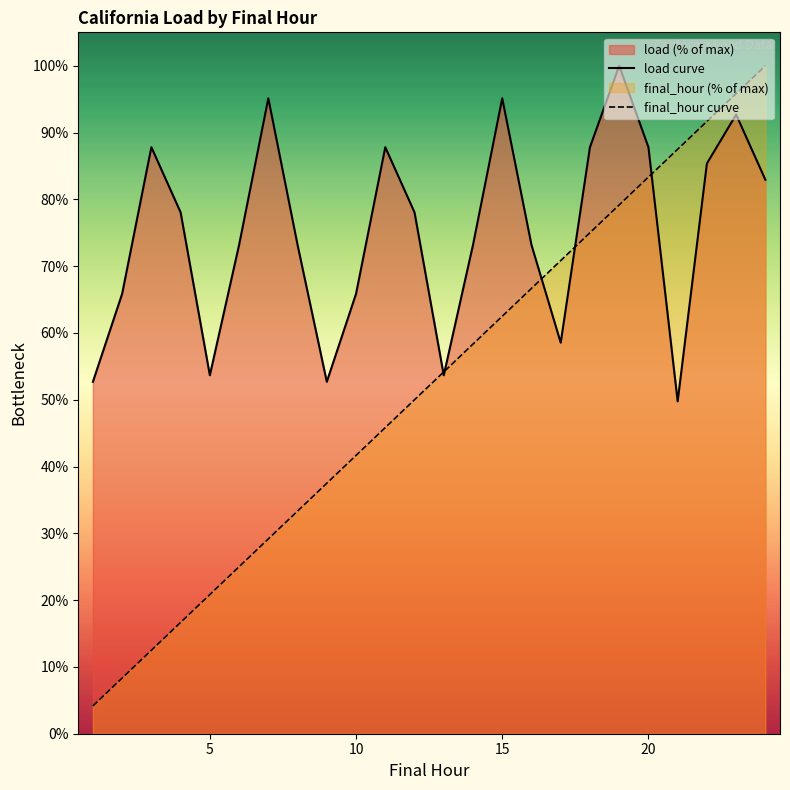

The final_hour curve series shows 6.6 at 5. True or false?

False